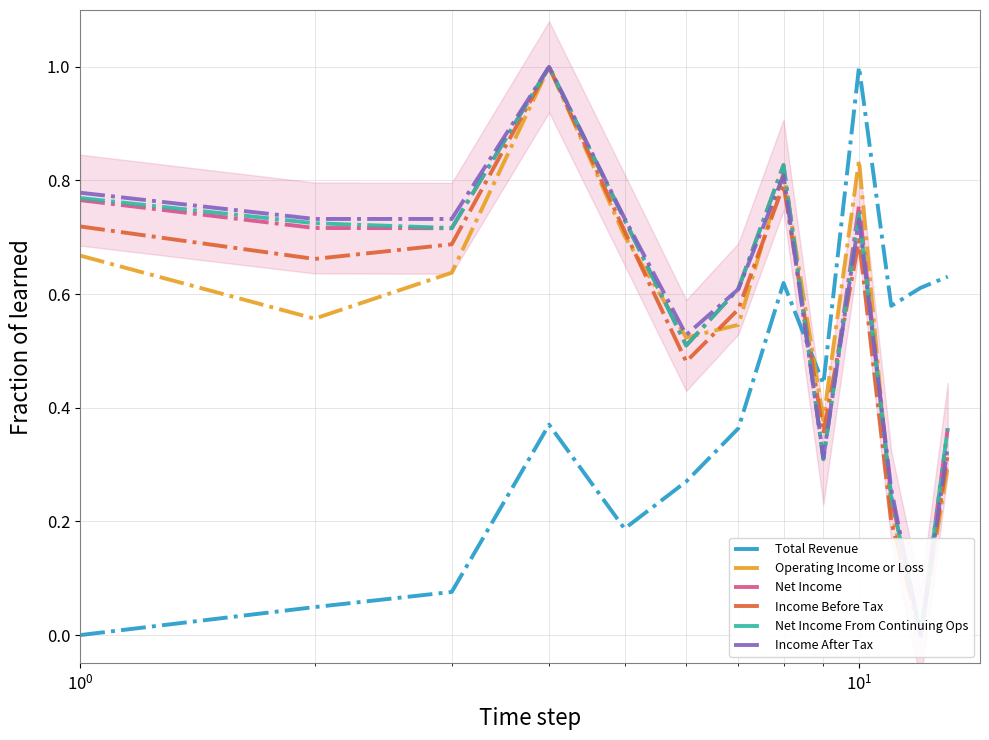

How many interior local valleys does the Operating Income or Loss series have?

4